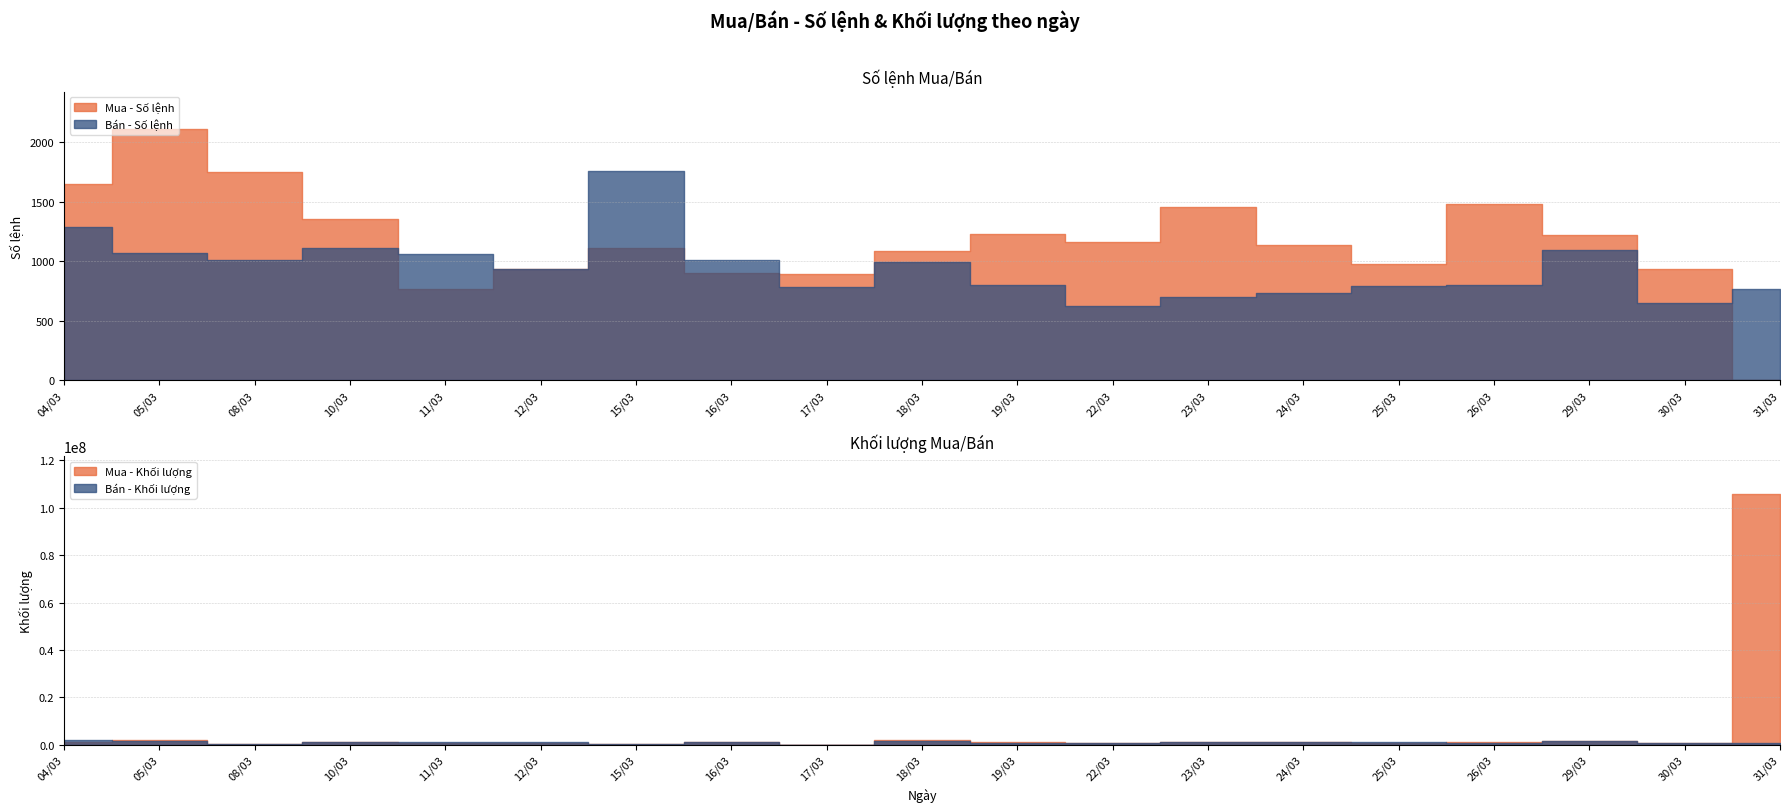

Between 15/03 and 12/03, which is larger?

15/03